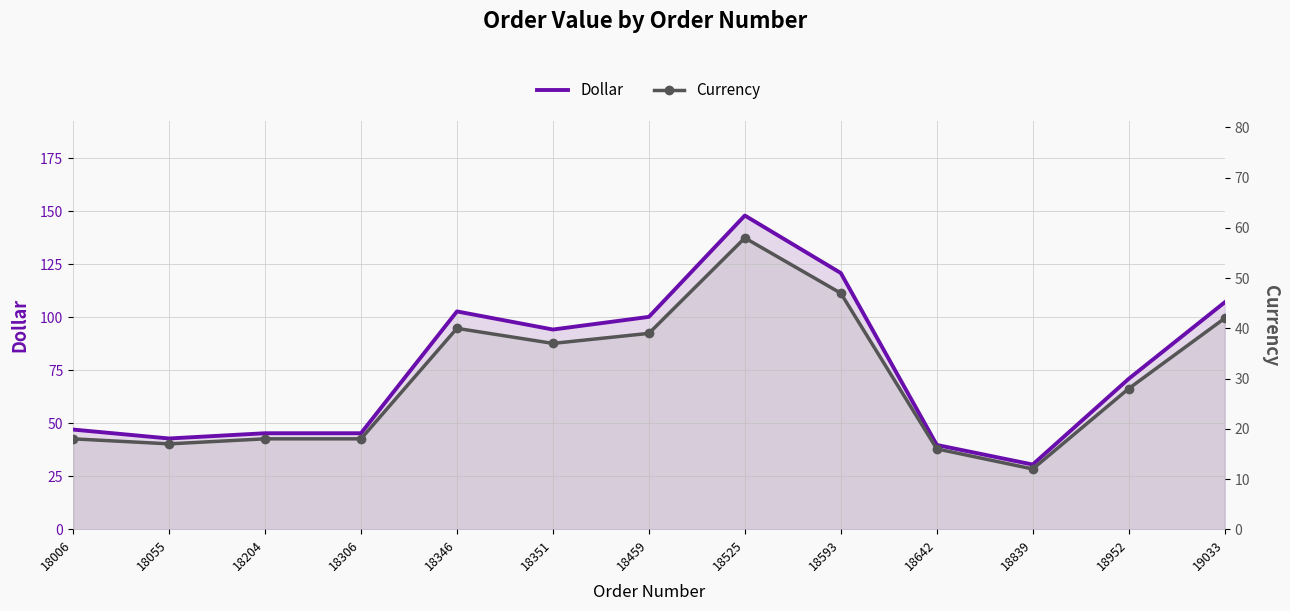

What is the spread (max minus min) of values at 18839?

18.5